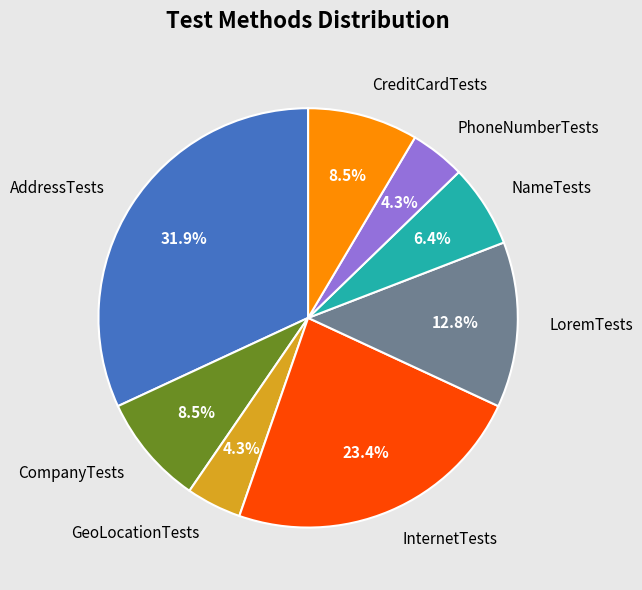

Is there a majority slice in this chart?

No